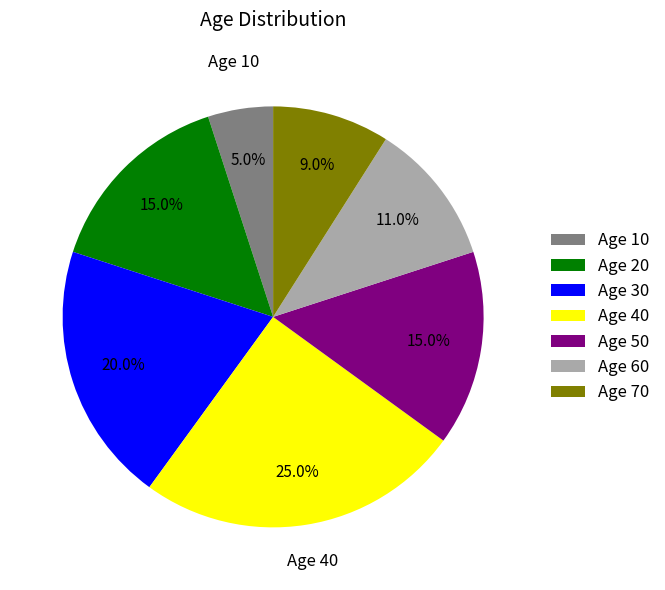

Which has a higher value, Age 50 or Age 10?

Age 50